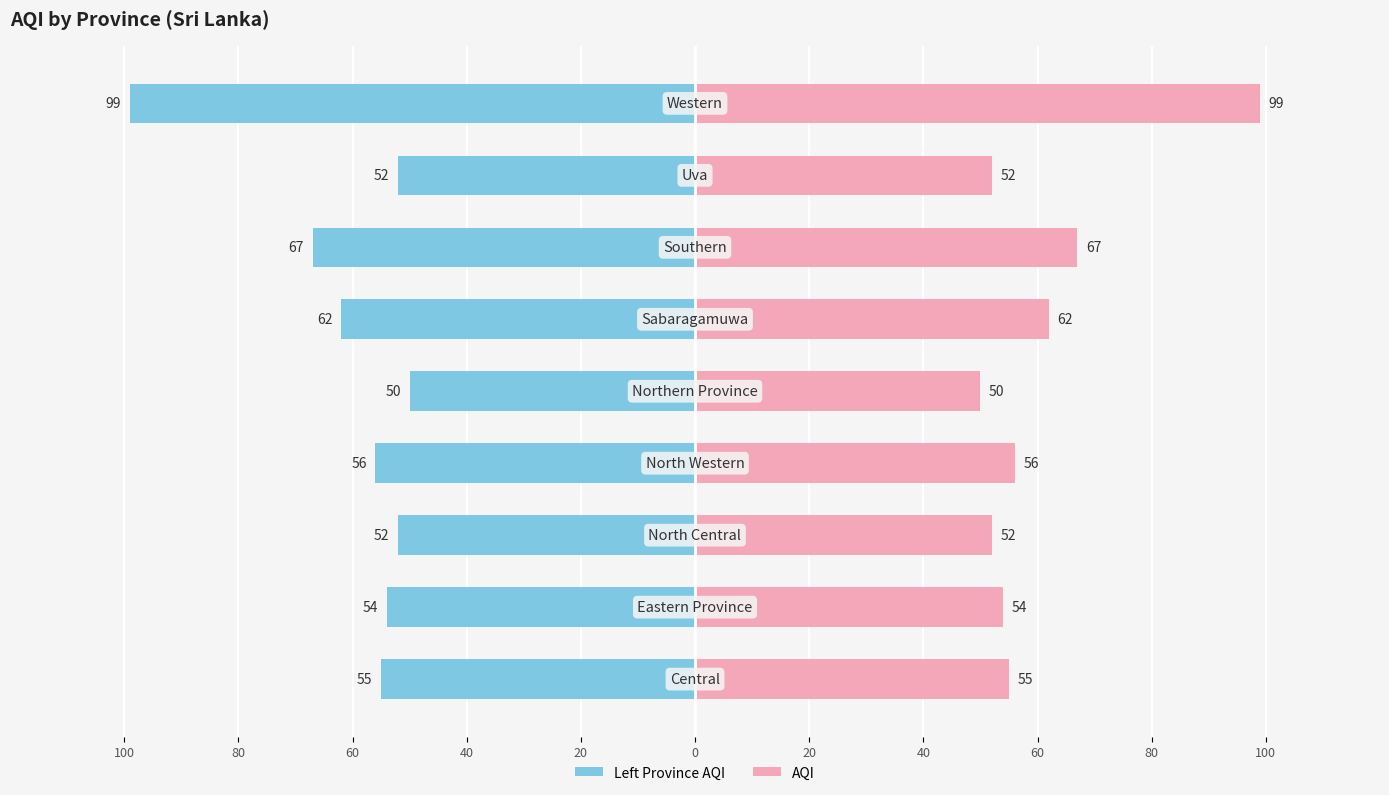

Rank the series by their average value, from highest to lowest.

AQI, AQI (left)